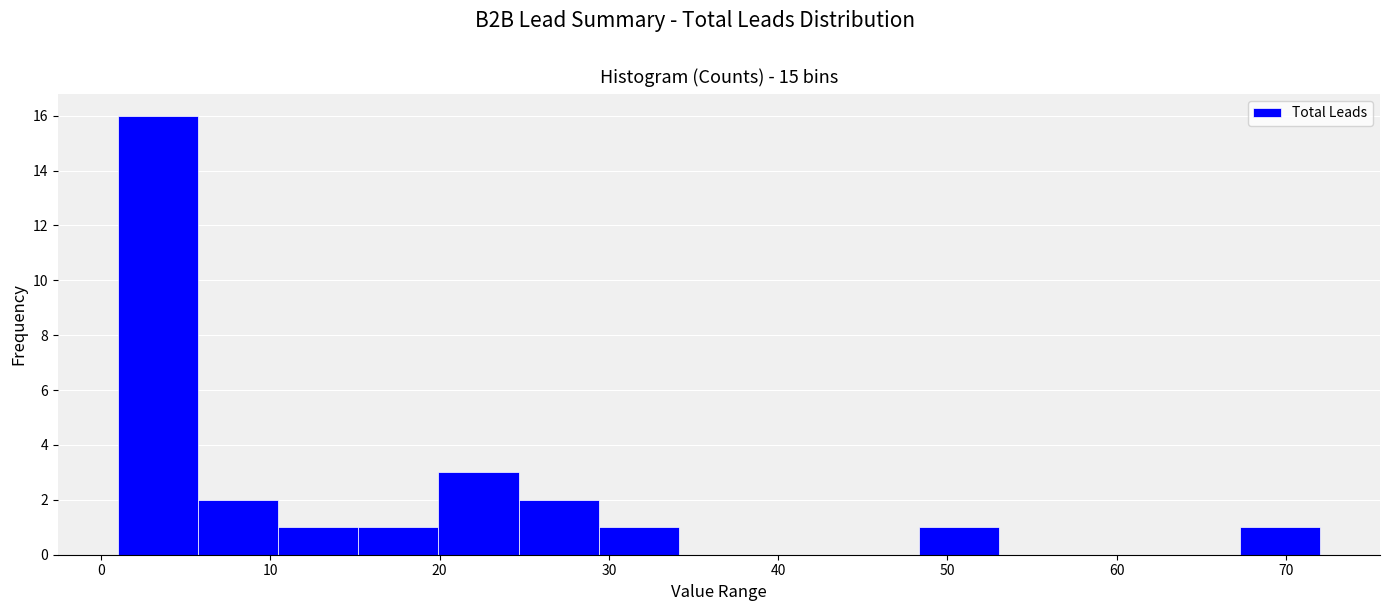

What is the height of the bar covering 67 to 72 on the x-axis? Neither the bar edges nor the heights are printed on the chart, so give them approximately, as read against the axes.

1